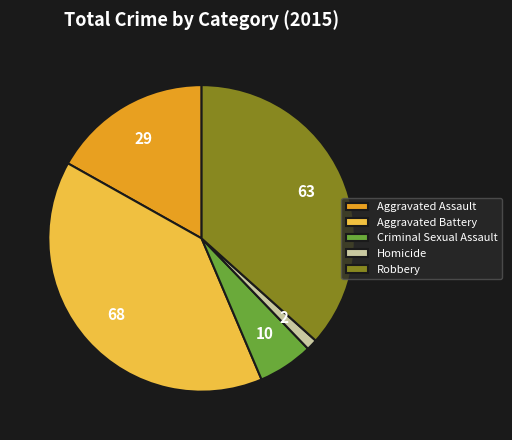

Does Aggravated Assault represent more than half of the total?

No